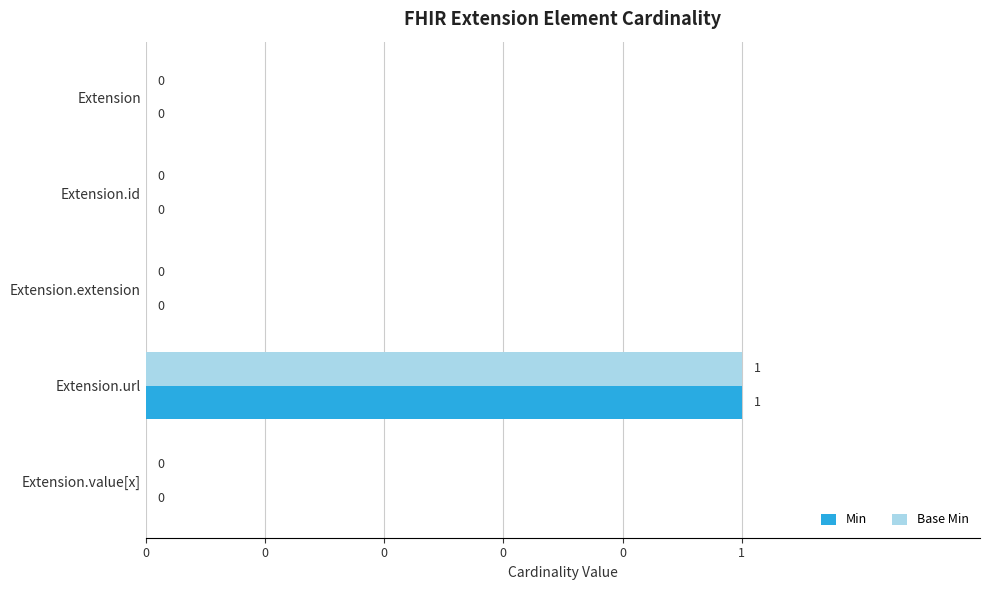

What are all the series names shown in the legend?

Min, Base Min